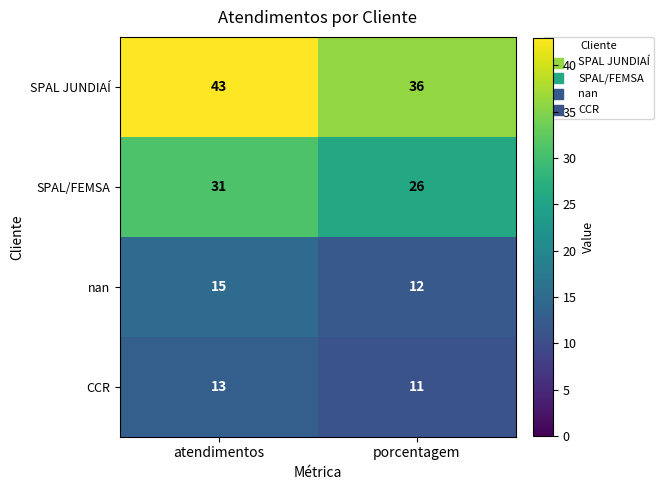

Count the number of data series in this chart.

4